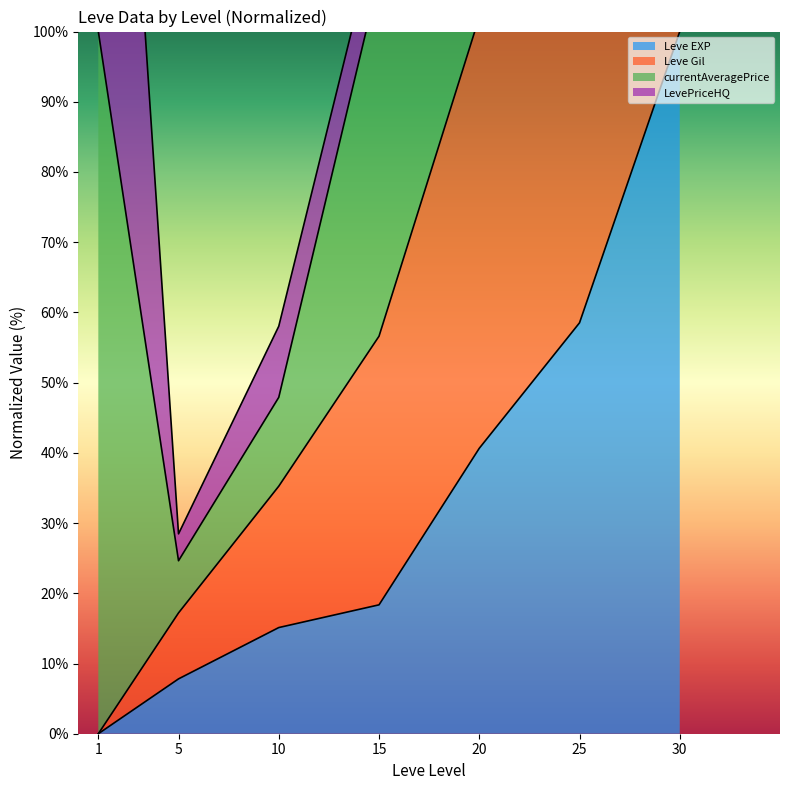

List the labels in order of Leve Gil value, smallest first.

1, 5, 10, 15, 20, 25, 30